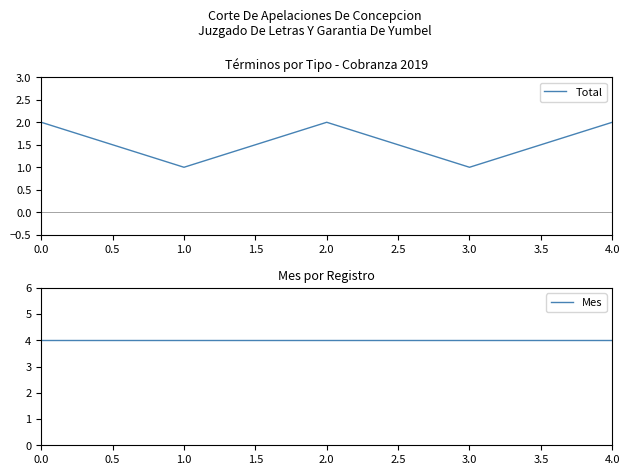

Count the Total values in the range 1 to 2.

5